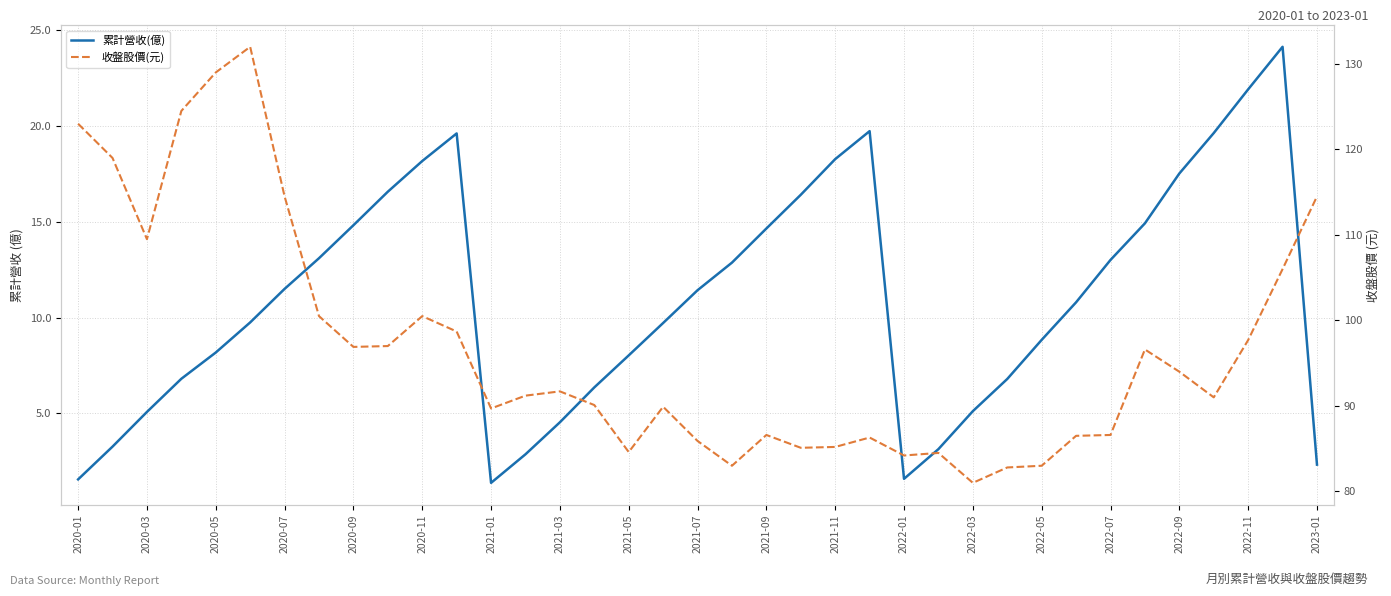

What is the average value of the 累計營收(億) series?

10.9